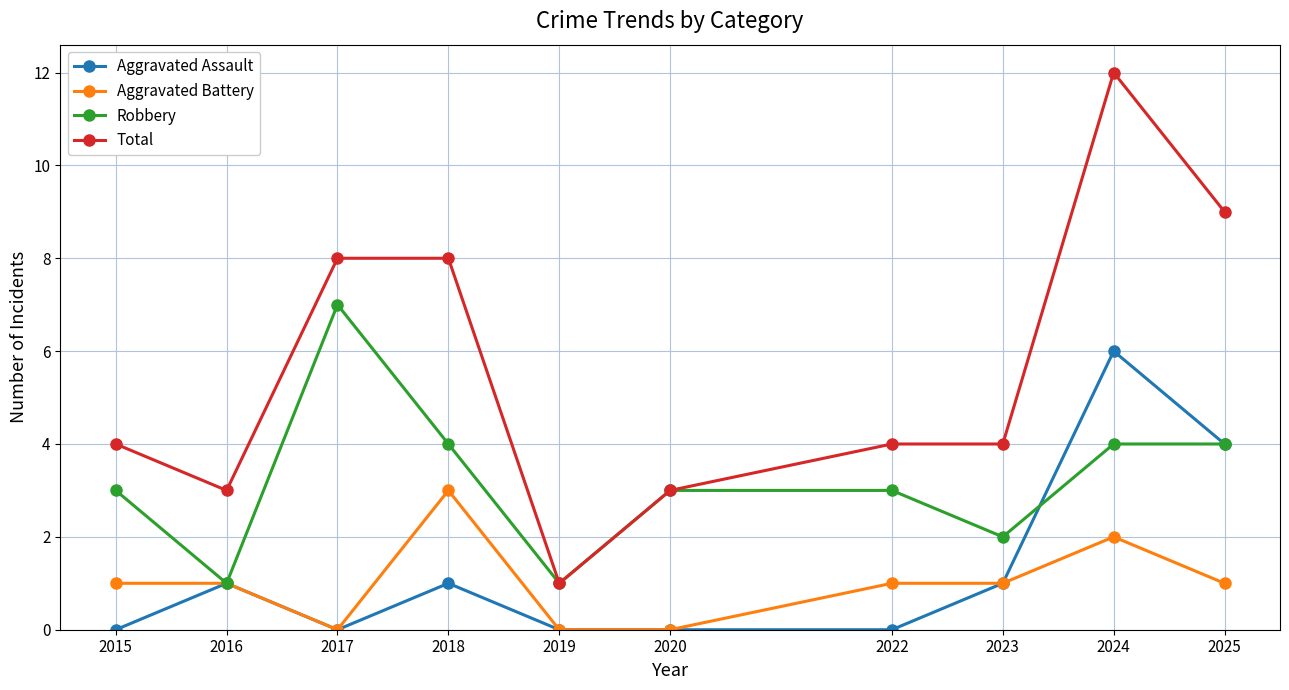

Count the number of data series in this chart.

4